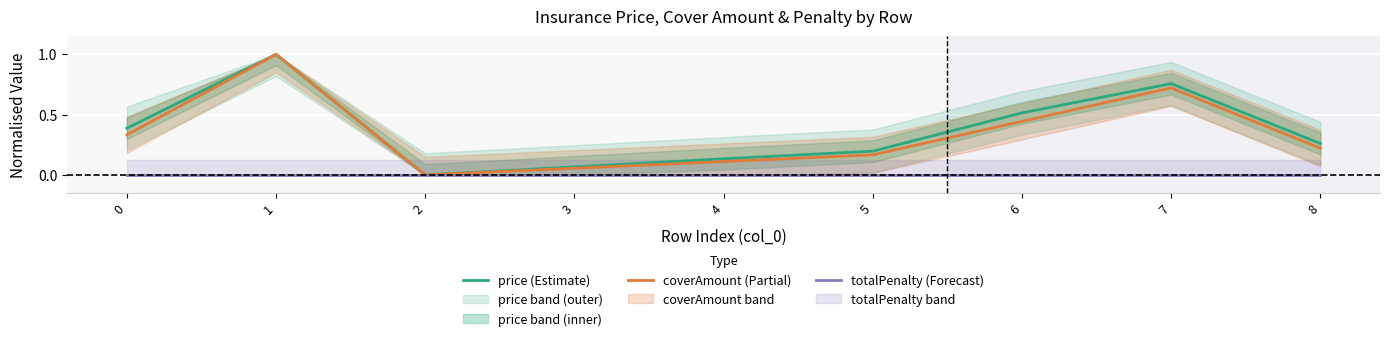

List the series in order of their peak value, lowest first.

totalPenalty (Forecast), price (Estimate), coverAmount (Partial)